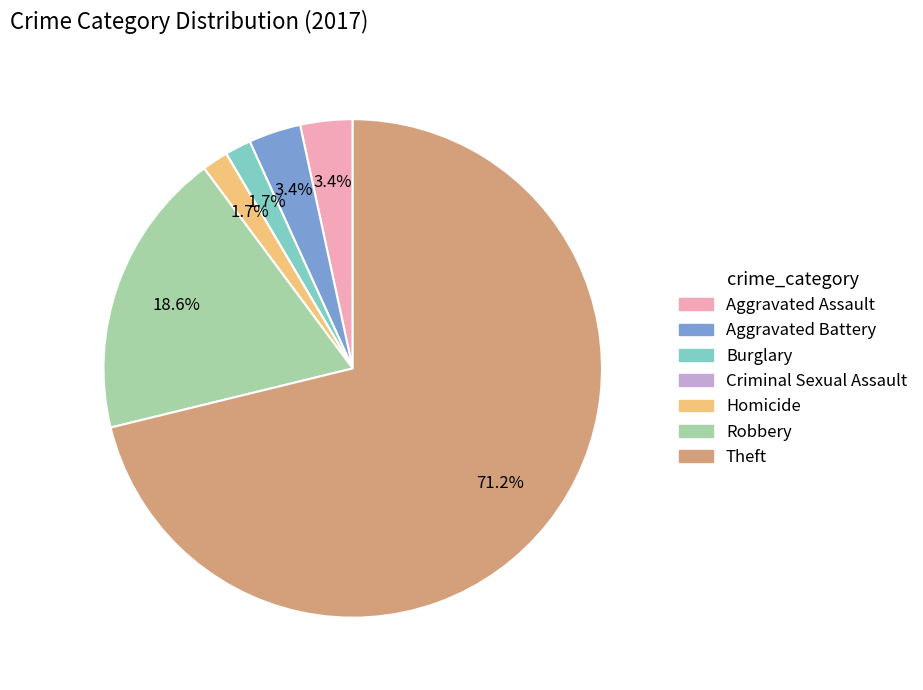

Approximately how many times larger is the value at Burglary compared to Homicide?

1.0